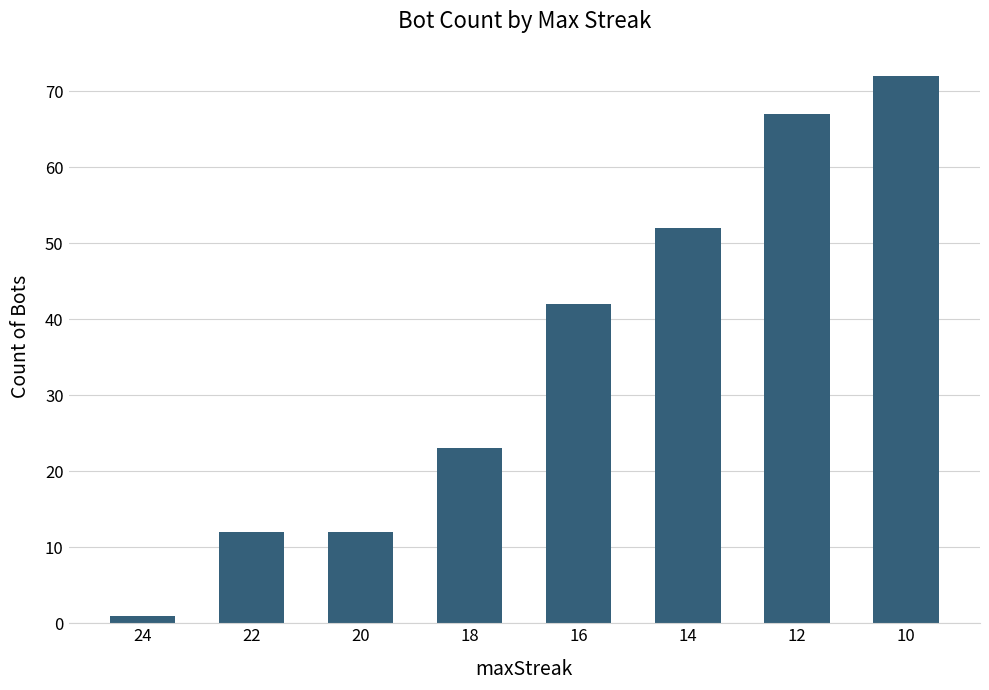

True or false: the data shows 67 at 12.

True